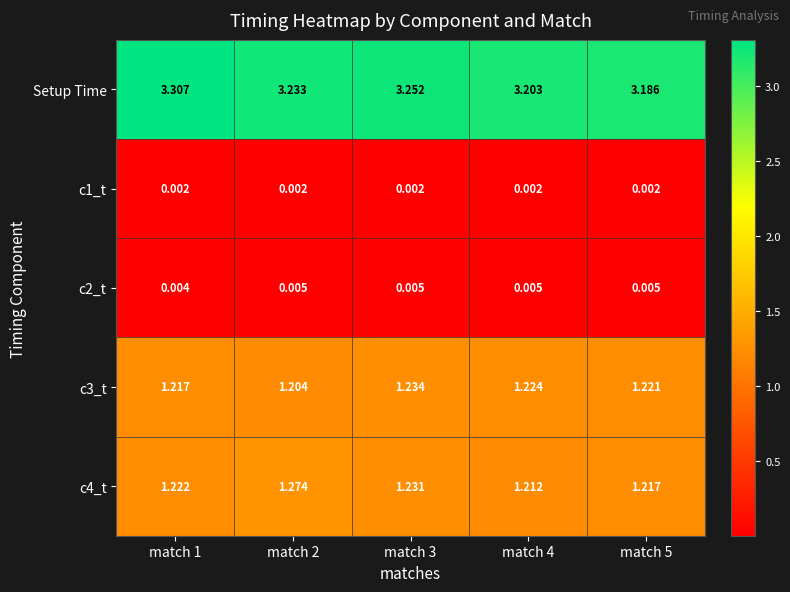

Which series has the largest total across all categories?

Setup Time